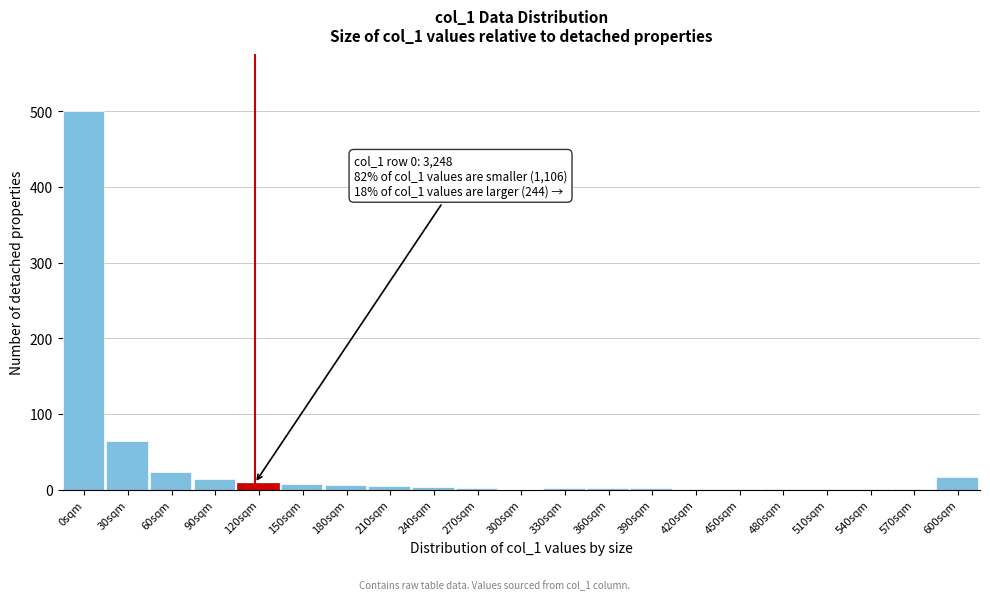

Is it true that the value at 300sqm is 0.0?

True